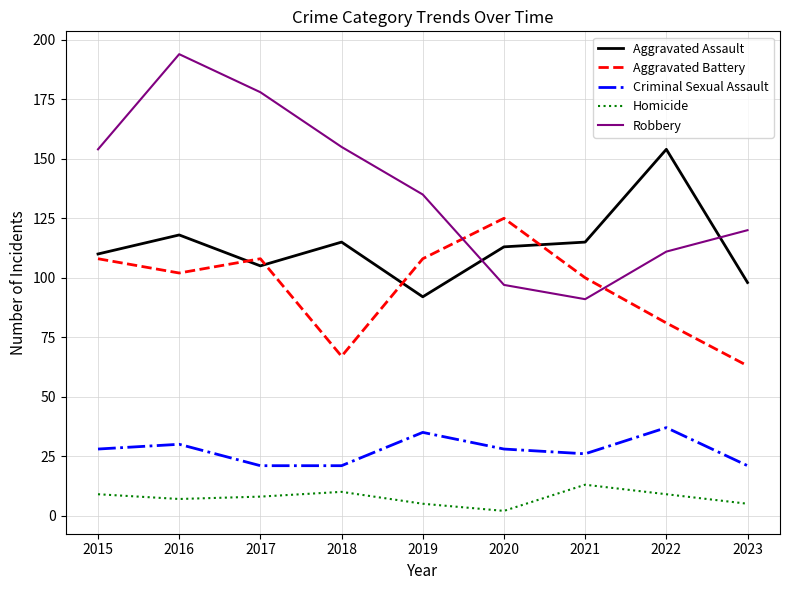

Reading left to right, what are all the values shown in this chart?

Aggravated Assault: 2015=110	2016=118	2017=105	2018=115	2019=92	2020=113	2021=115	2022=154	2023=98
Aggravated Battery: 2015=108	2016=102	2017=108	2018=67	2019=108	2020=125	2021=100	2022=81	2023=63
Criminal Sexual Assault: 2015=28	2016=30	2017=21	2018=21	2019=35	2020=28	2021=26	2022=37	2023=21
Homicide: 2015=9	2016=7	2017=8	2018=10	2019=5	2020=2	2021=13	2022=9	2023=5
Robbery: 2015=154	2016=194	2017=178	2018=155	2019=135	2020=97	2021=91	2022=111	2023=120